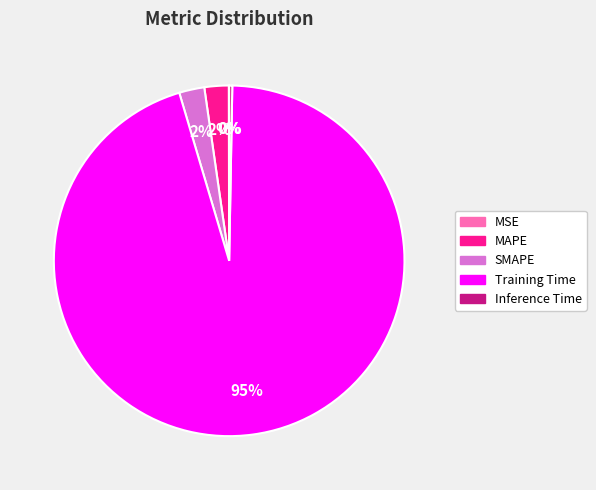

To the nearest percent, what percentage of the pie is SMAPE?

2%